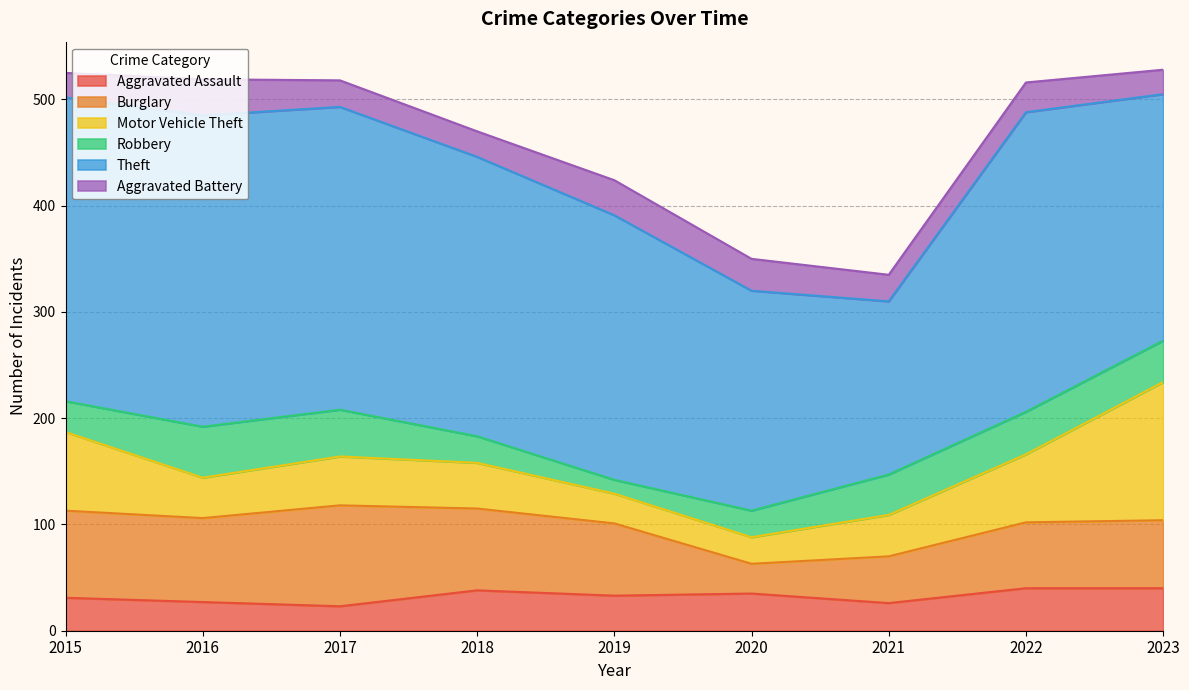

True or false: Motor Vehicle Theft has more than 1 interior local peaks.

False